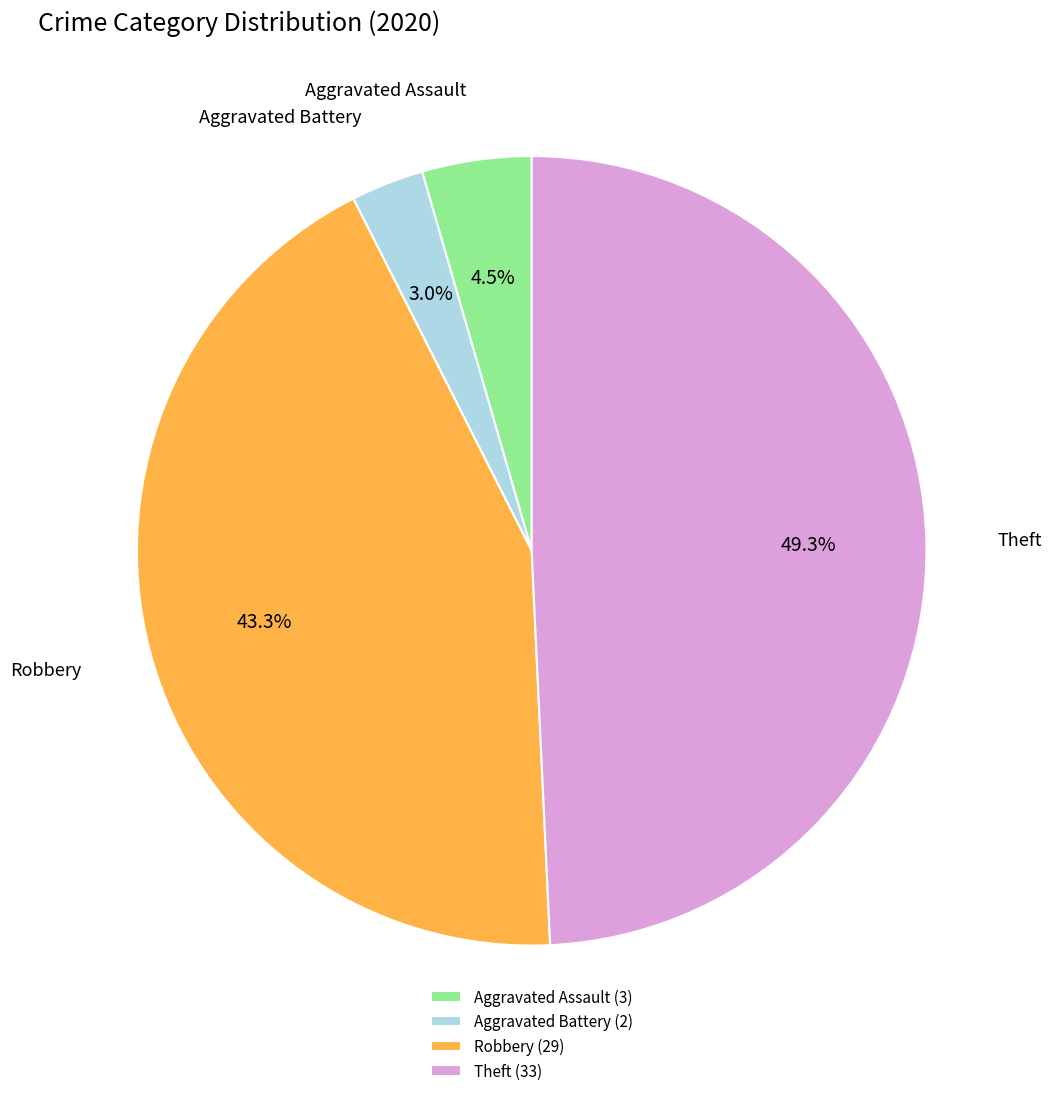

Which slice is the largest?

Theft